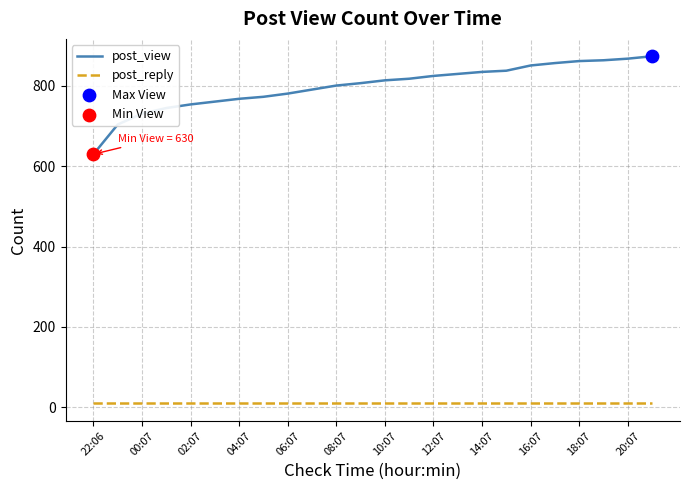

Which series has the largest range (max minus min)?

post_view